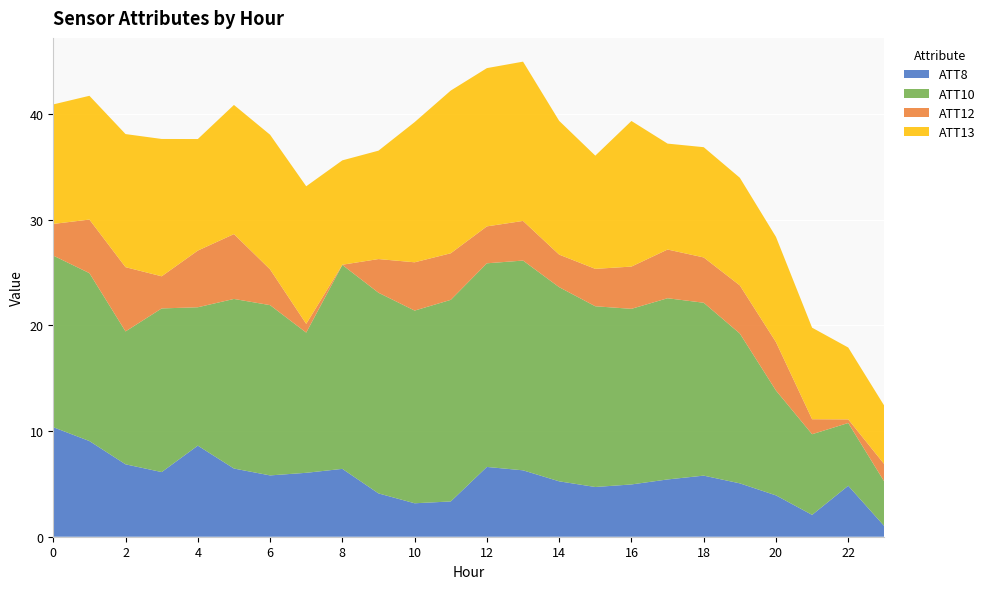

What is the total value across all series at 2?

38.1